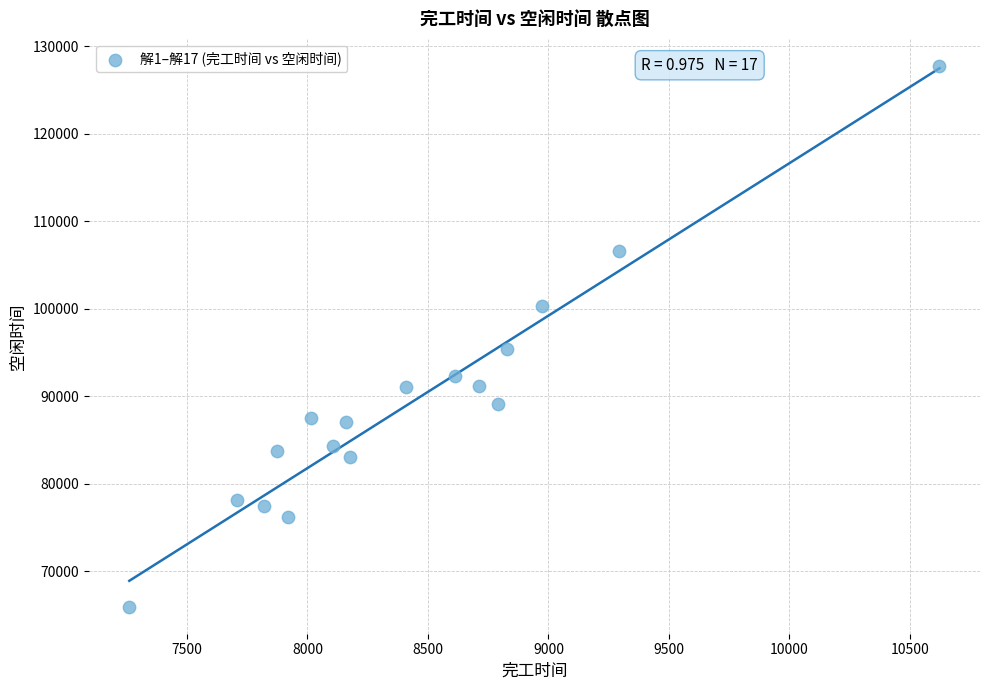

What Y value in the scatter plot is closest to 96841?

95399.8